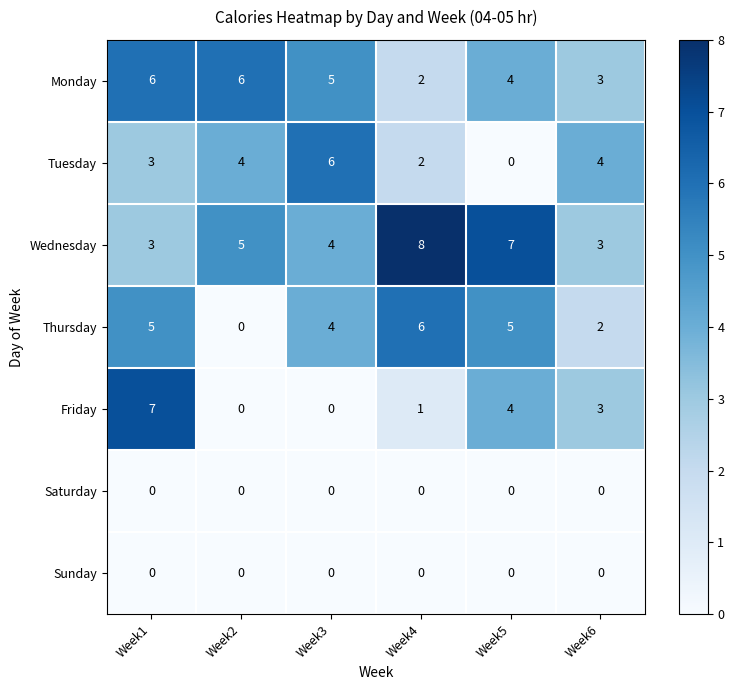

Read the Friday value at Week5.

4